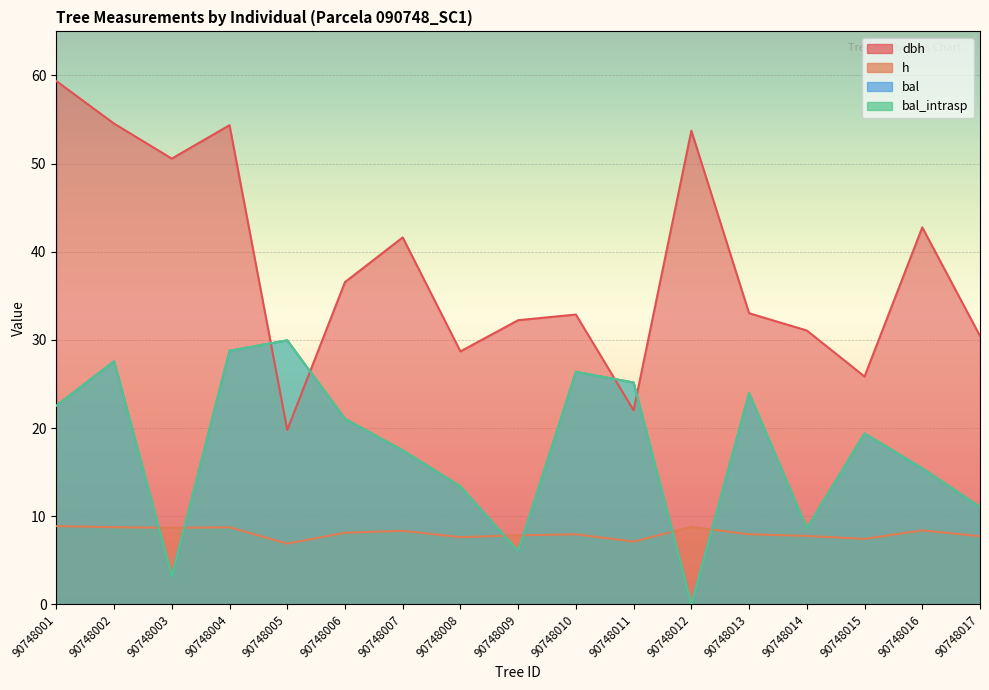

How many lines are shown in the chart?

4